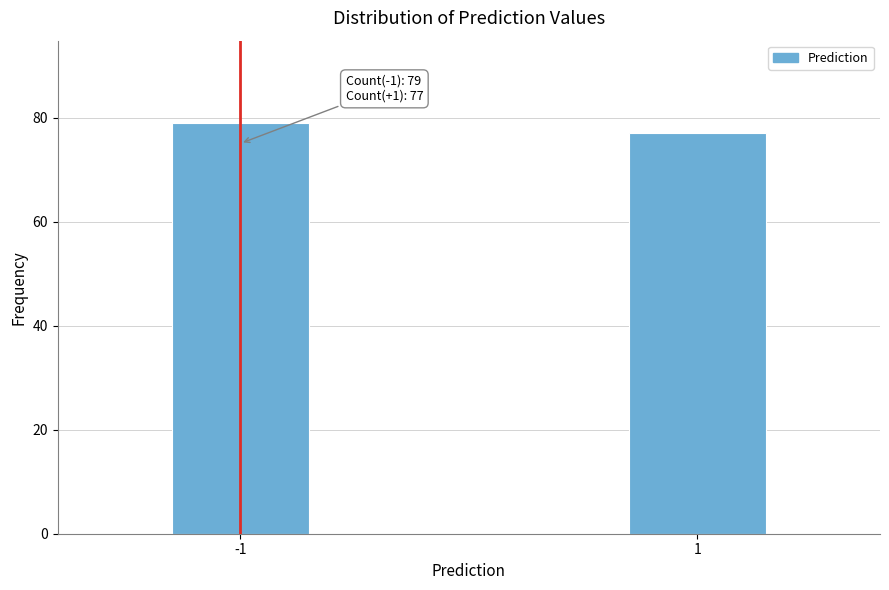

Reading left to right, transcribe all the data shown in this chart.

-1=79	1=77